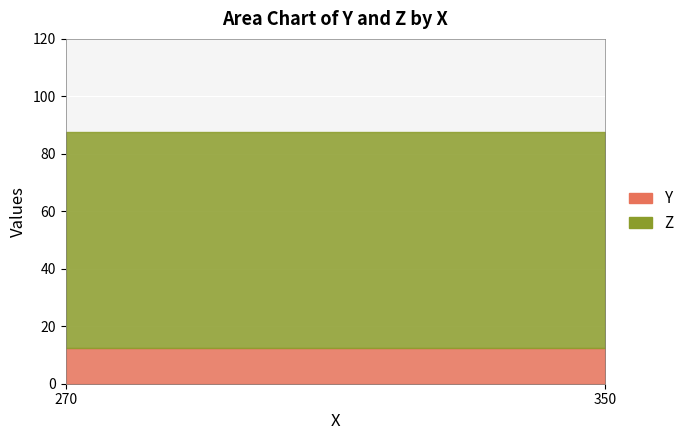

How many data points does each series have?

8